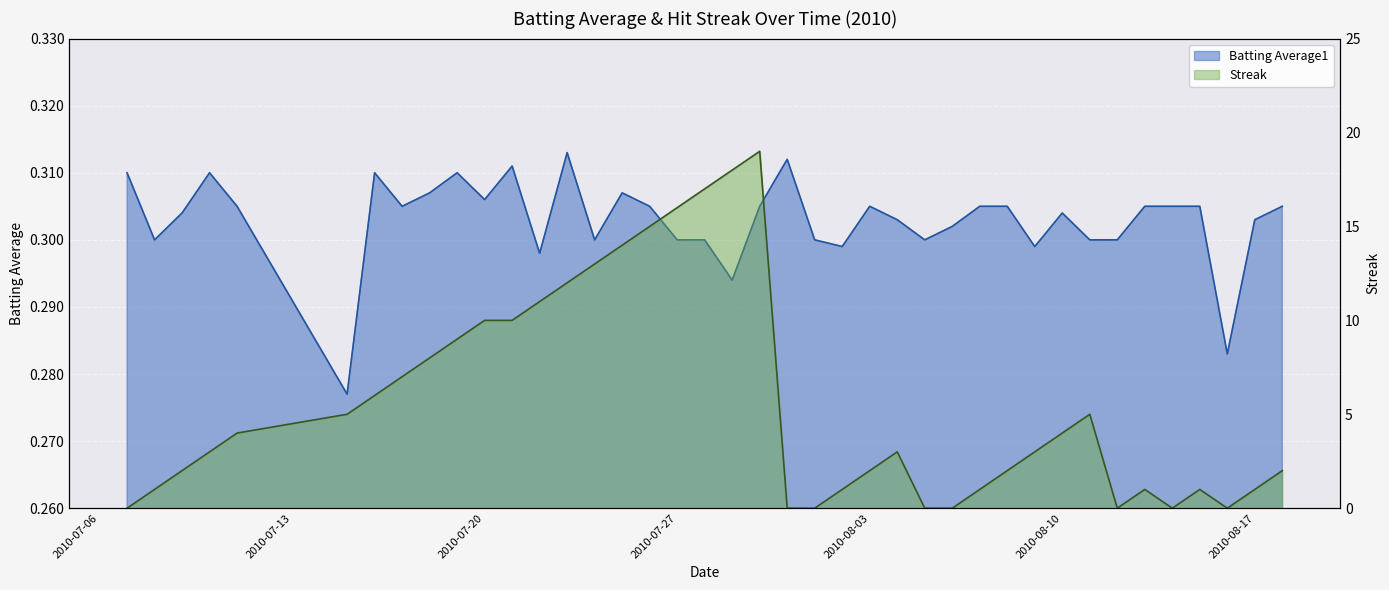

What is the minimum value for Batting Average1?

0.3